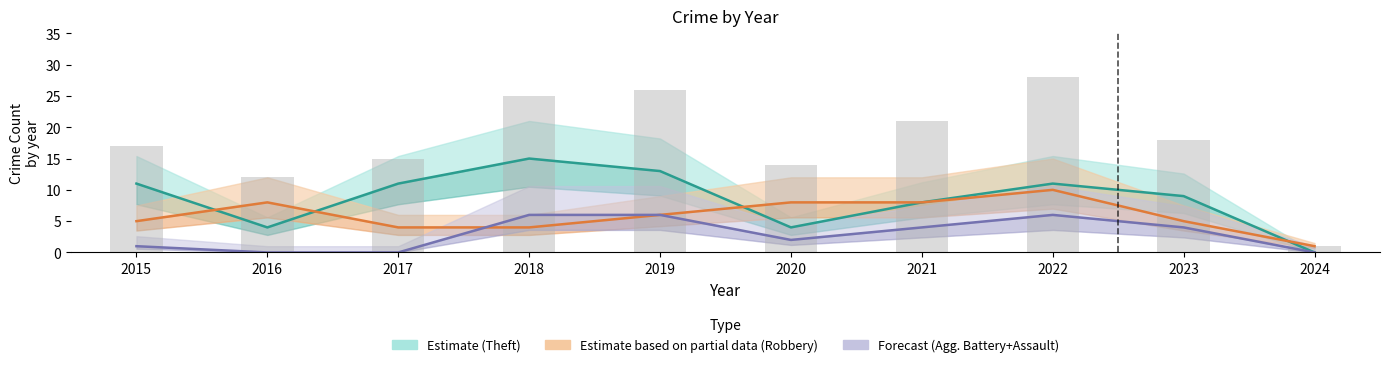

Is it true that Robbery equals 6 at 2018?

False